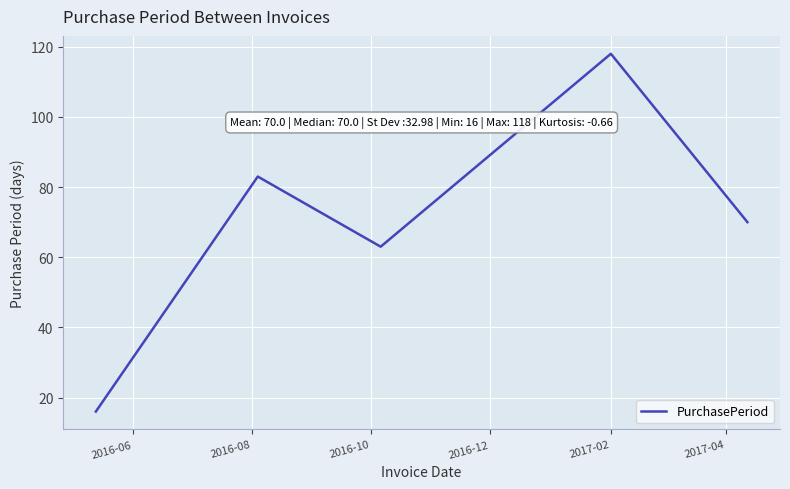

Reading left to right, what are all the values shown in this chart?

16	83	63	118	70